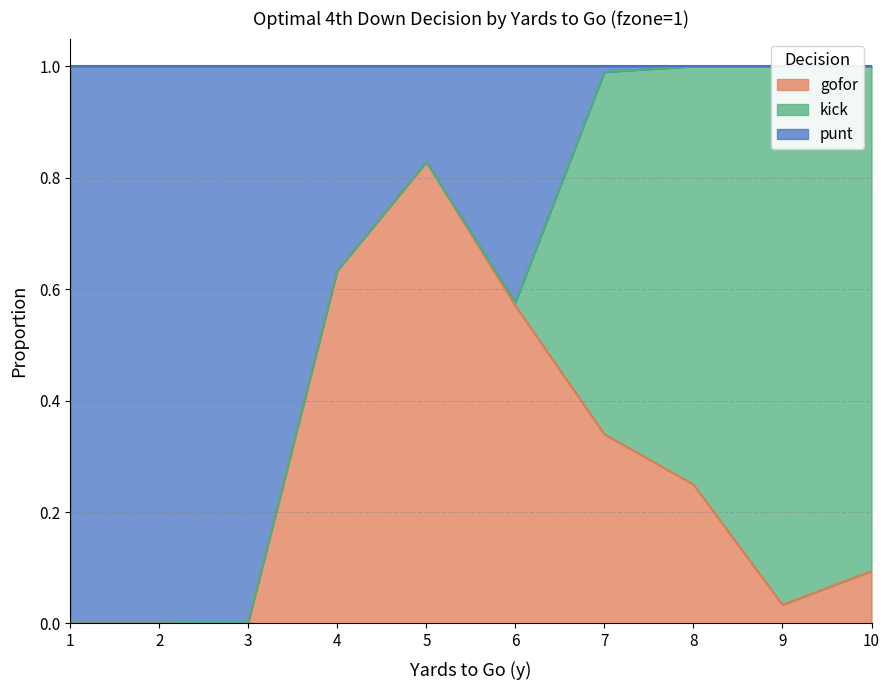

True or false: punt and gofor cross at least once.

False